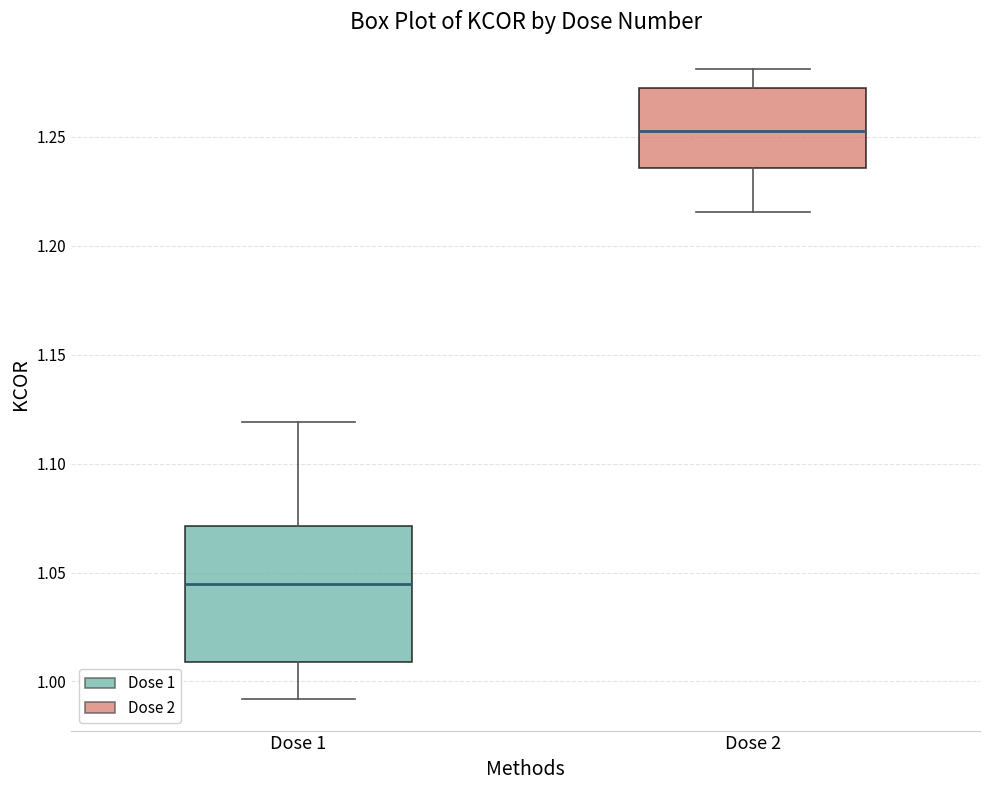

Which box's median line is the highest?

Dose 2